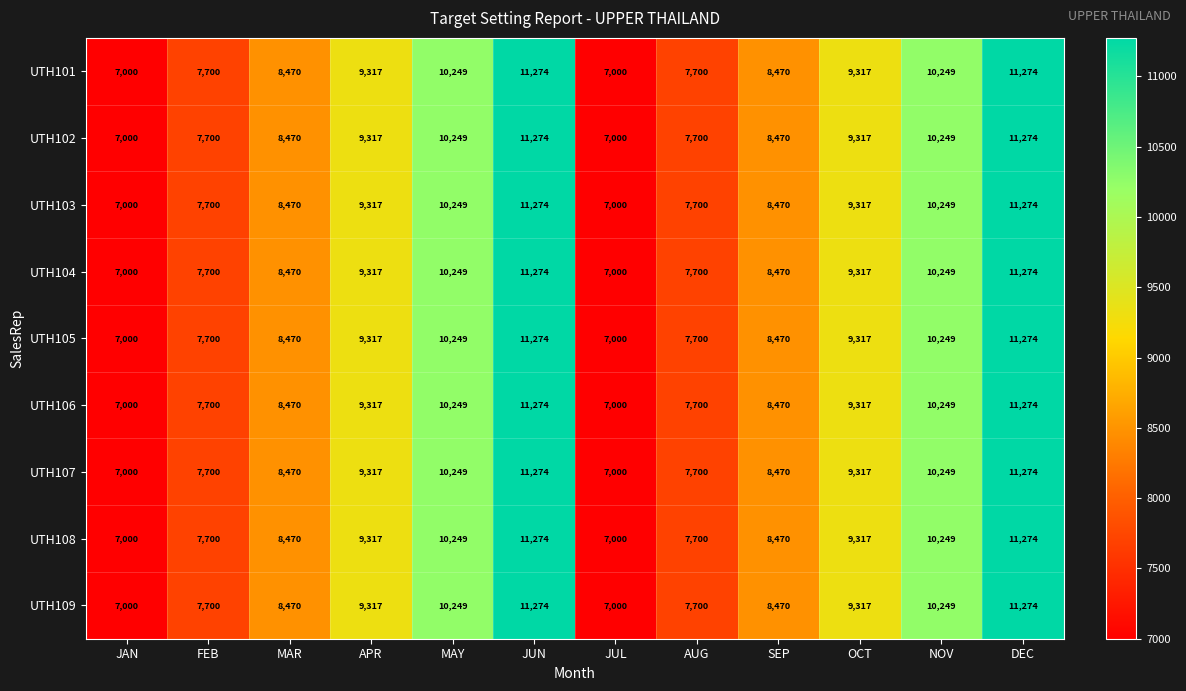

What is the lowest value of the UTH104 series?

7000